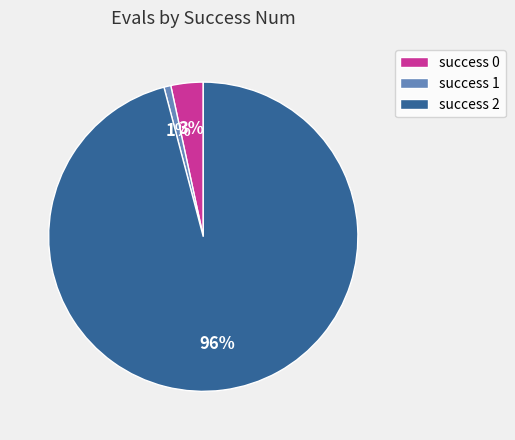

To the nearest percent, what portion does success 0 represent?

3%